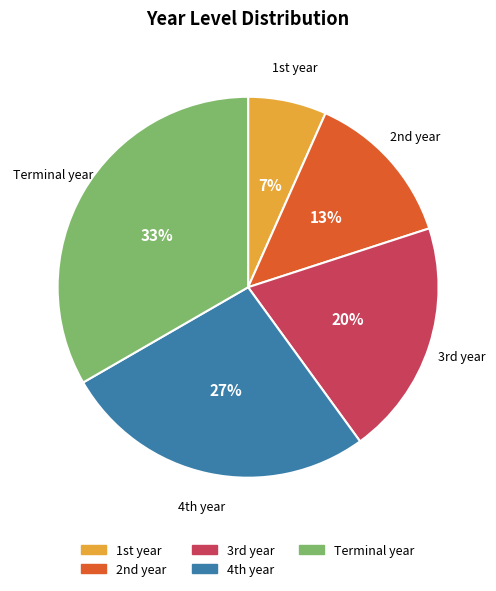

To the nearest percent, what is the average slice percentage?

20%